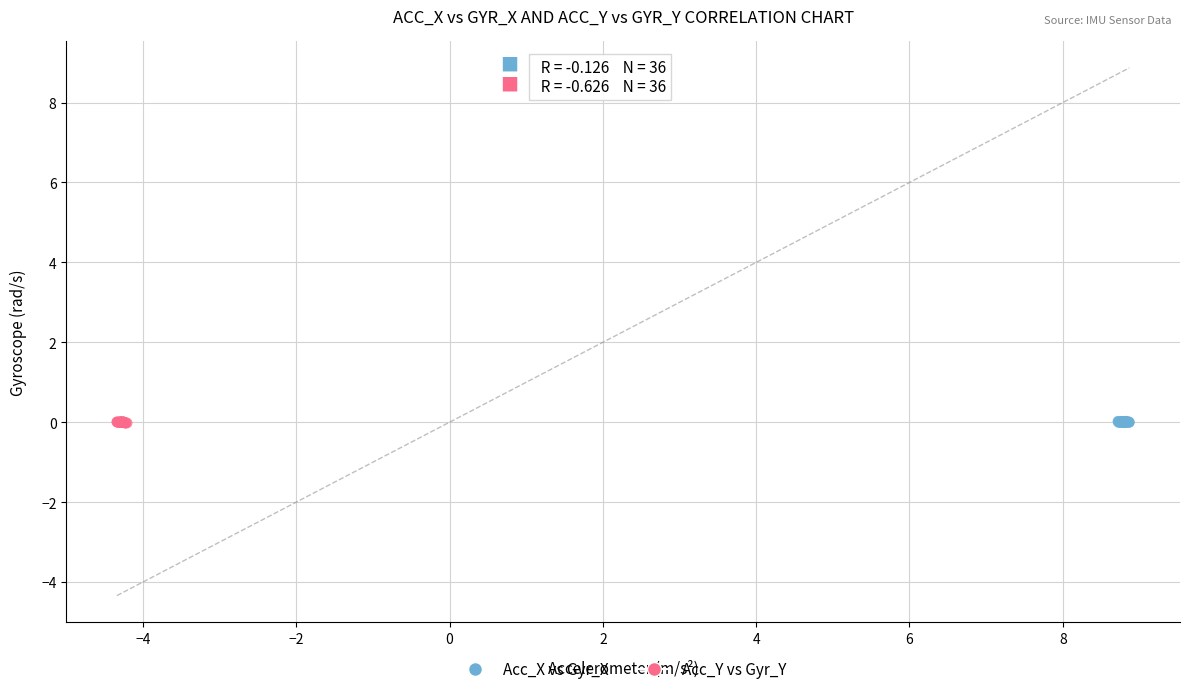

What are all the series names shown in the legend?

Acc_X vs Gyr_X, Acc_Y vs Gyr_Y